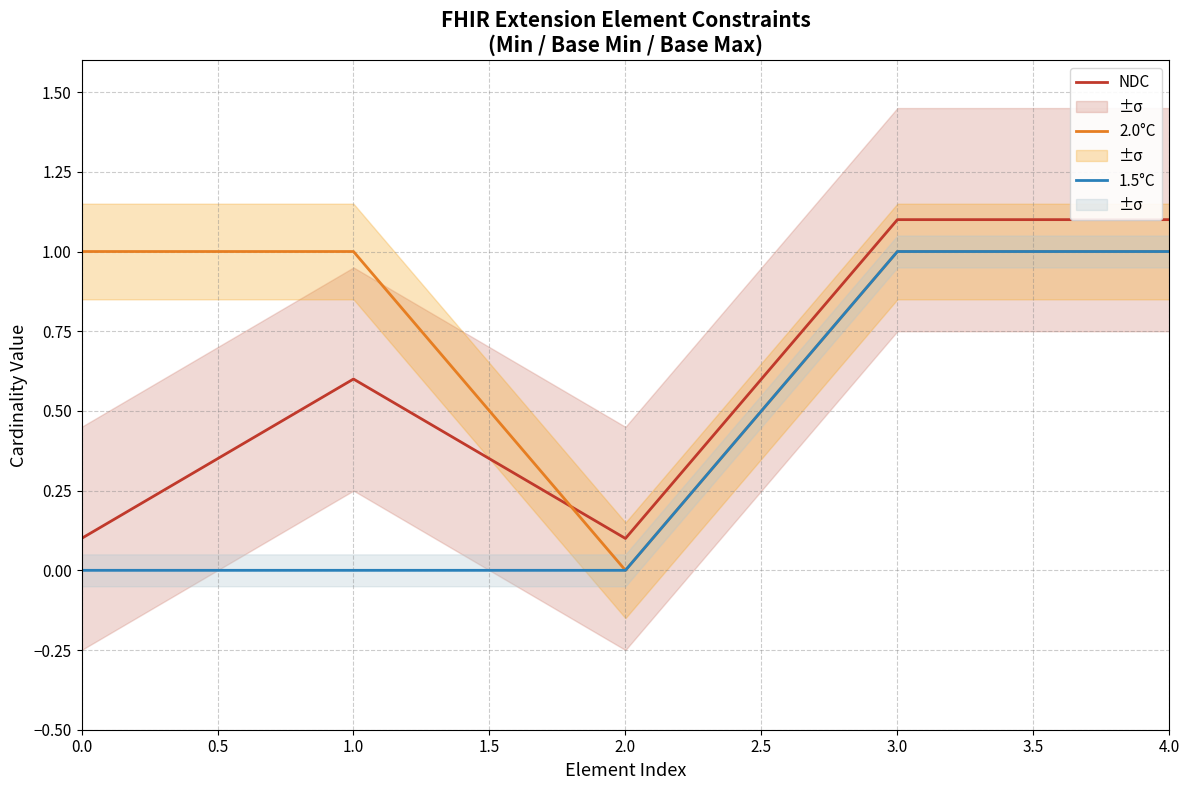

What is the sum of all 2.0°C values?

4.0